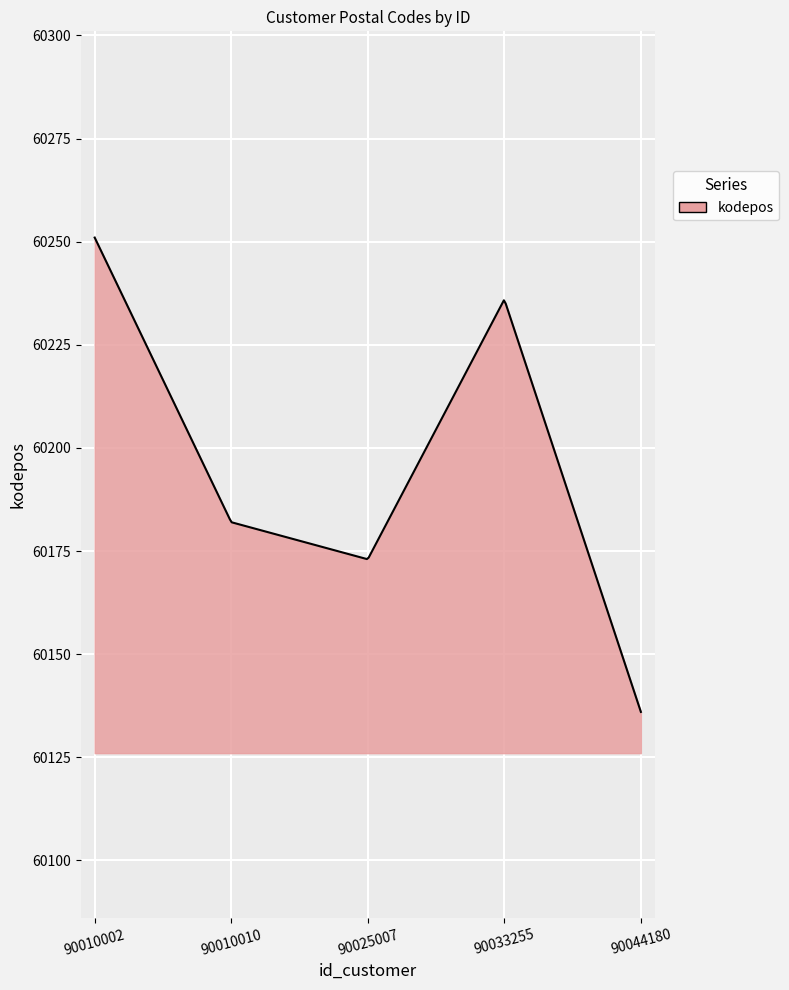

What is the smallest value displayed?

60136.0